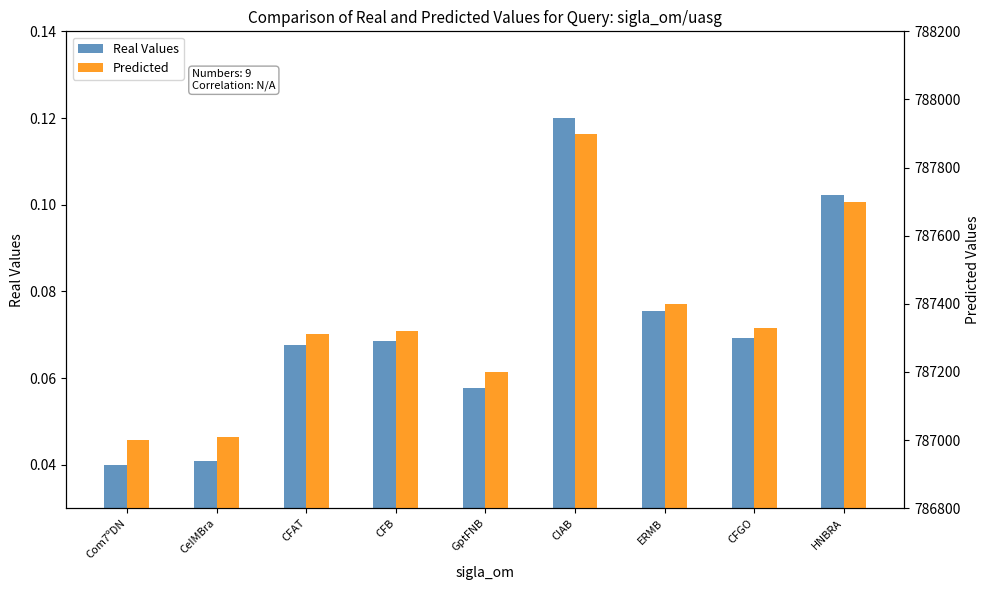

Rank the categories by Real Values value from lowest to highest.

Com7ºDN, CeIMBra, GptFNB, CFAT, CFB, CFGO, ERMB, HNBRA, CIAB